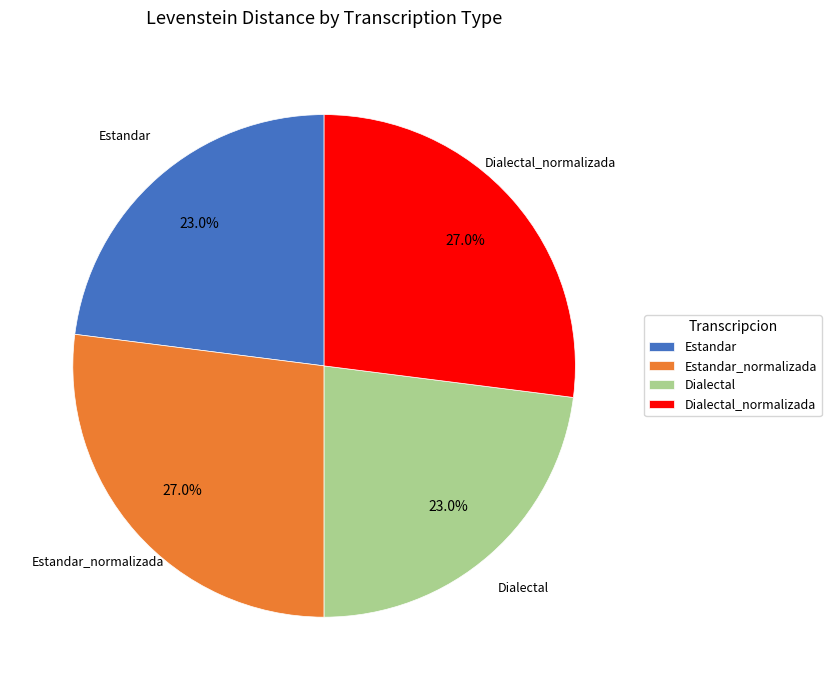

What percentage is NOT represented by Dialectal?

77.0%